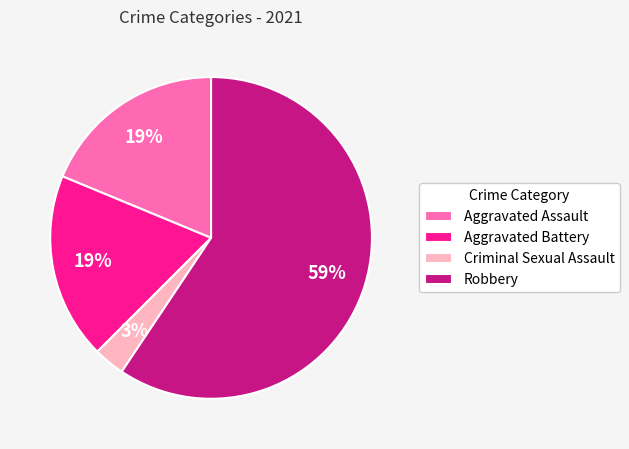

Which category has the biggest portion of the pie?

Robbery